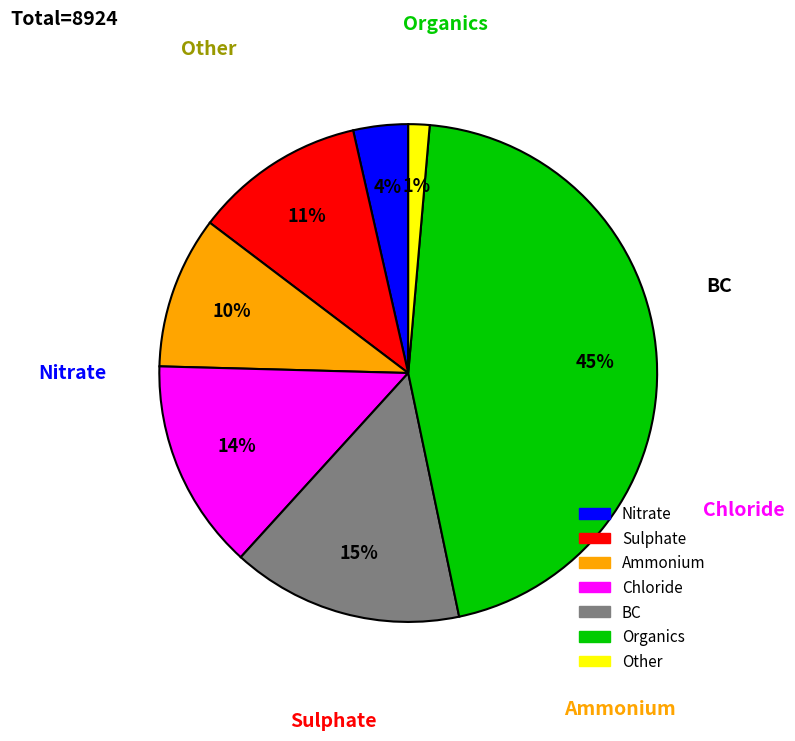

Is there a majority slice in this chart?

No